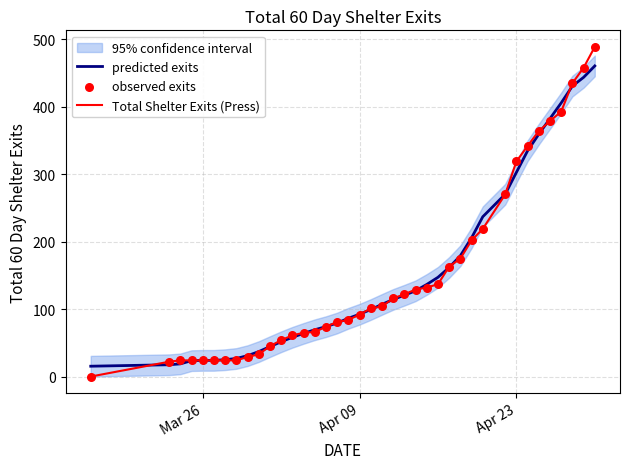

The value of predicted exits at Apr 09 is 92.4. True or false?

True